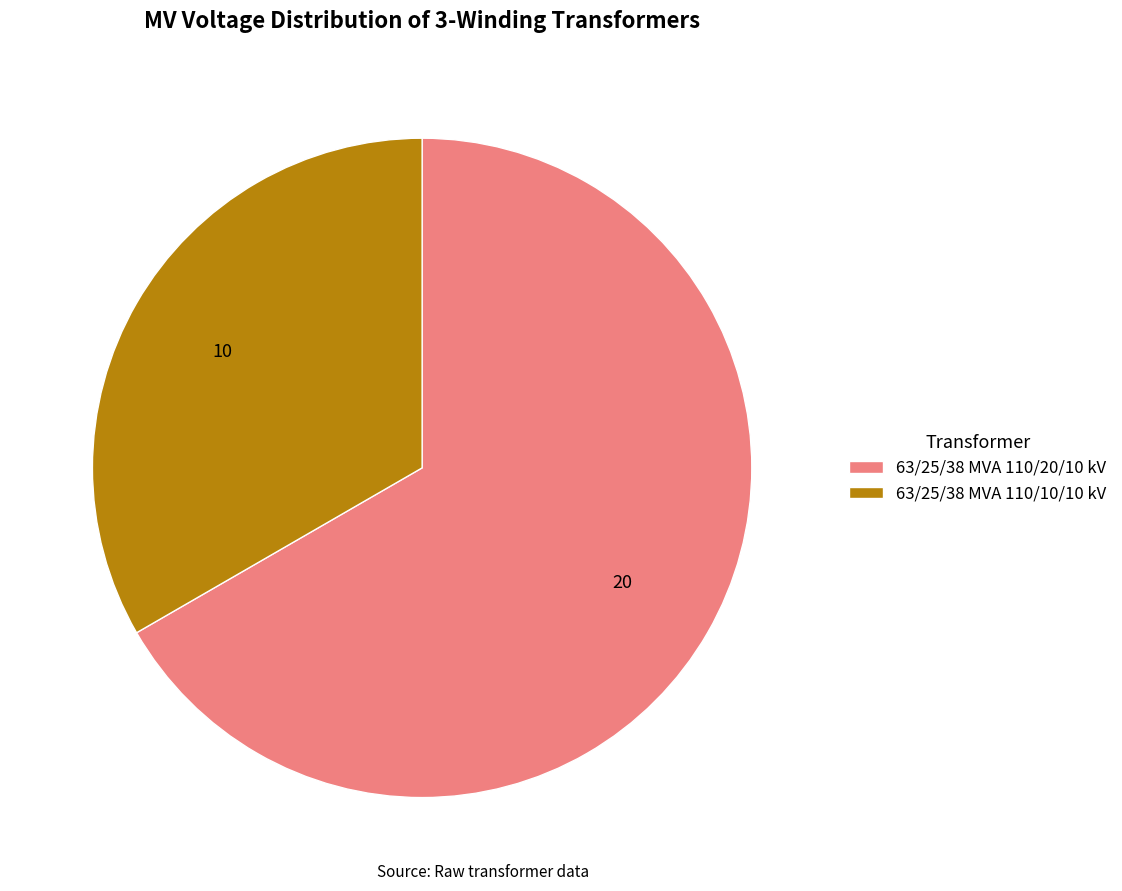

Rank the categories by value from lowest to highest.

63/25/38 MVA 110/10/10 kV, 63/25/38 MVA 110/20/10 kV